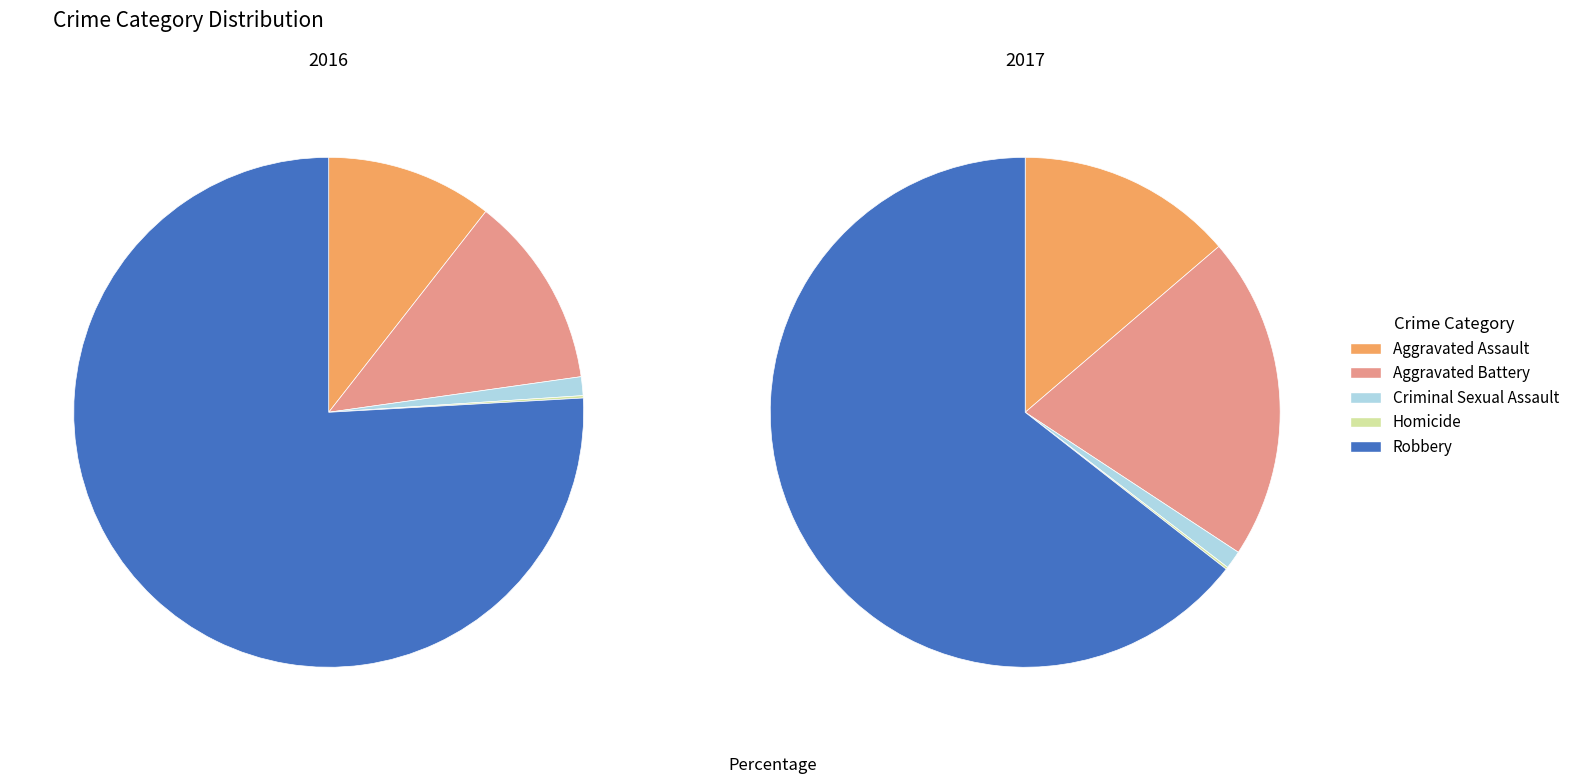

Is 4 the majority of the pie?

Yes